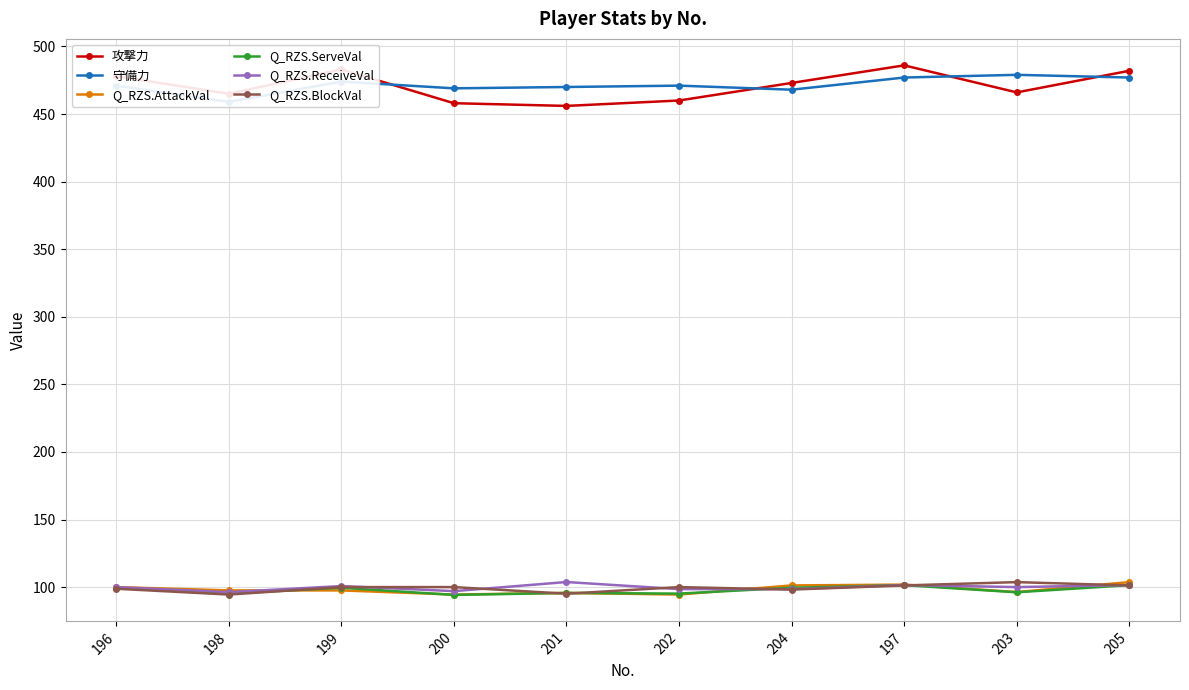

What is the label of the 8th point from the left?

197